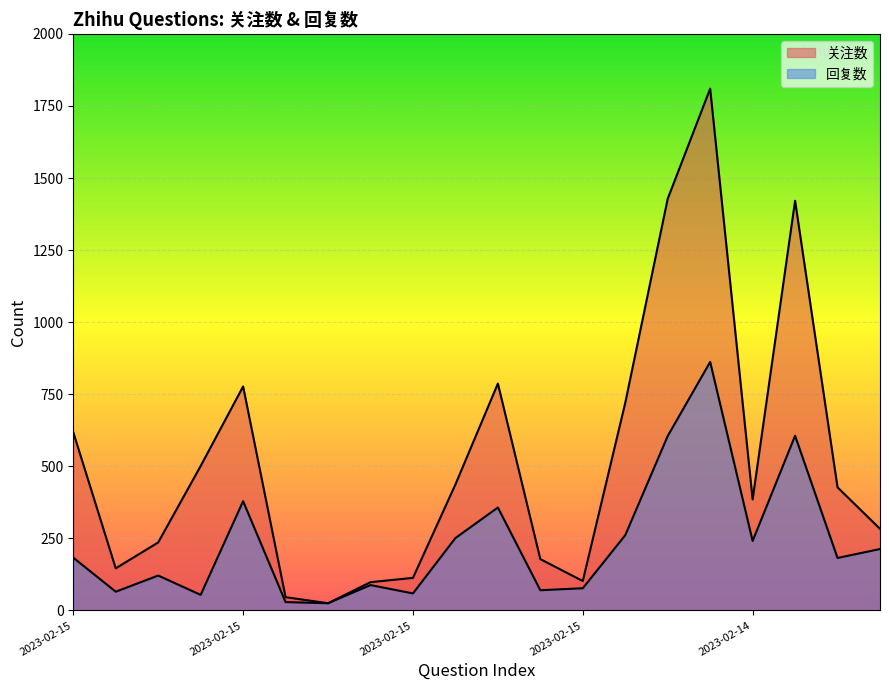

The value of 回复数 at 2023-02-14 is 241. True or false?

True